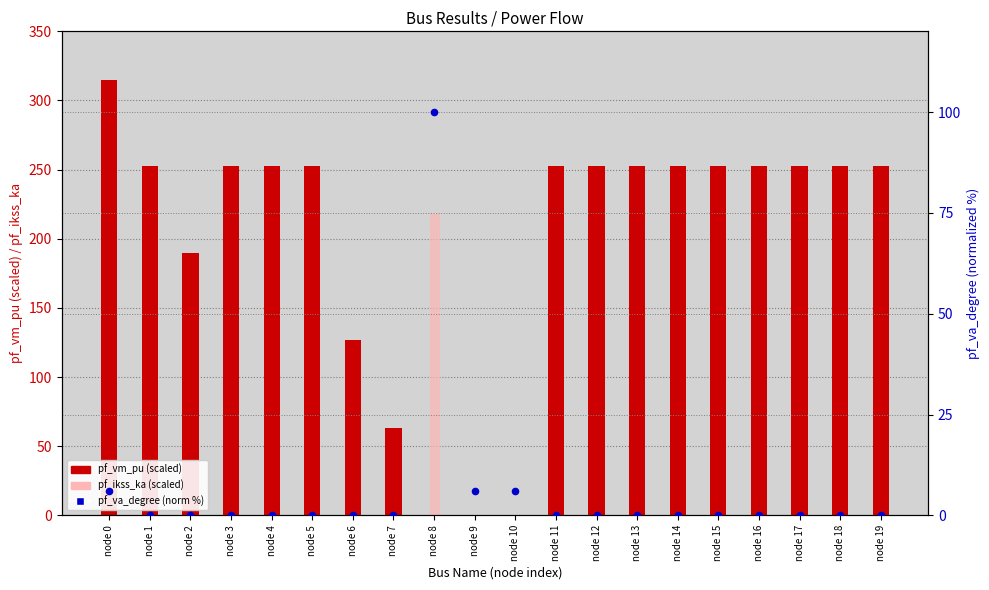

At which category is the sum across all series the highest?

node 0